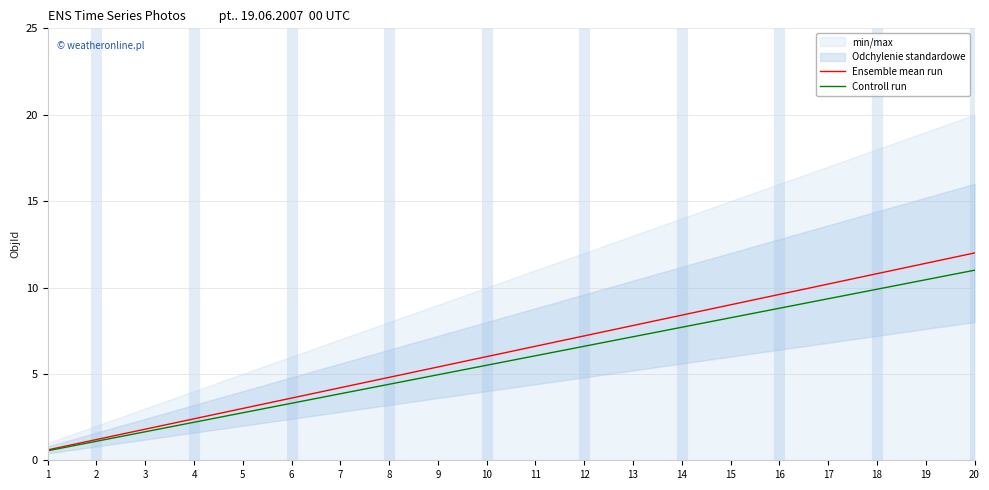

True or false: Controll run and Ensemble mean run intersect in this chart.

False